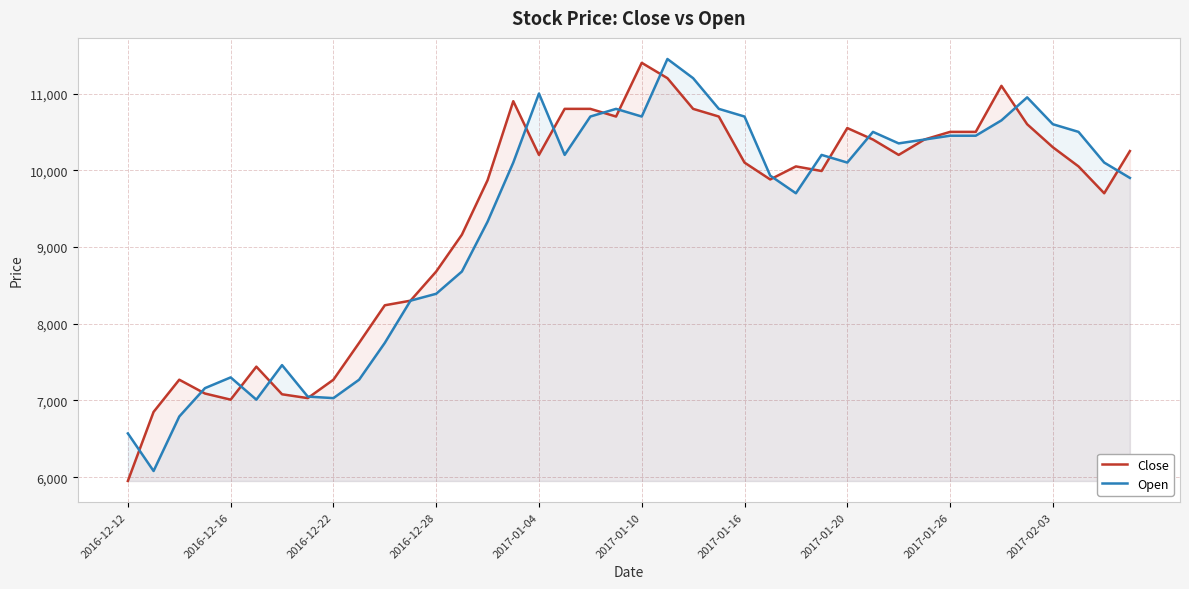

Which series has the widest spread of values?

Close